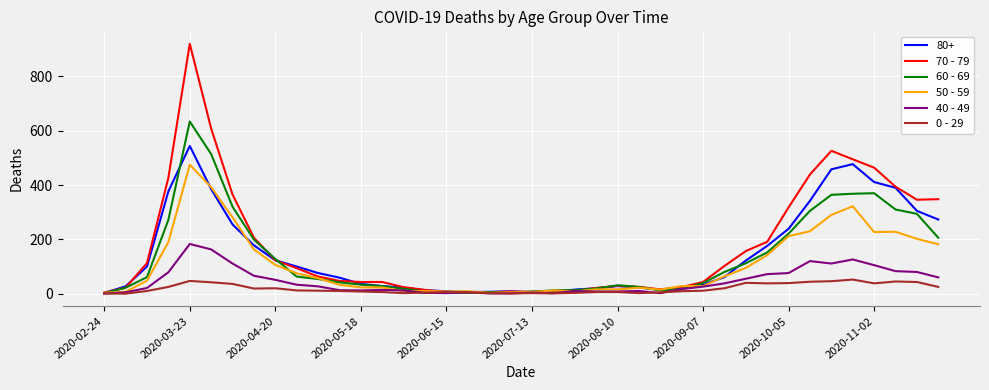

Rank the series by their maximum value, from lowest to highest.

0 - 29, 40 - 49, 50 - 59, 80+, 60 - 69, 70 - 79